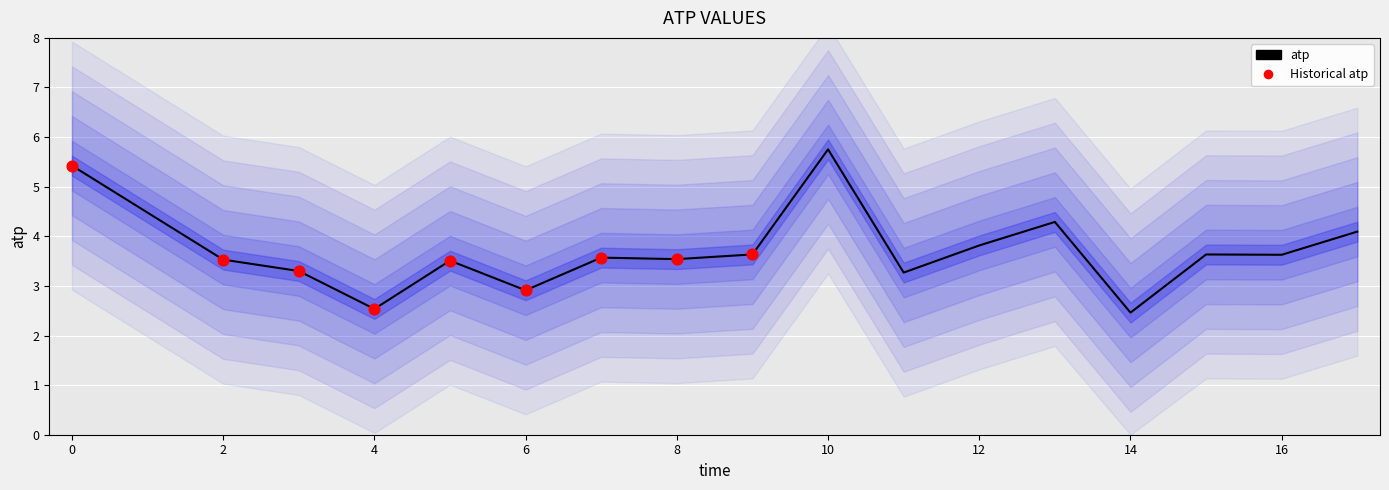

Between 12 and 7, which is larger?

12